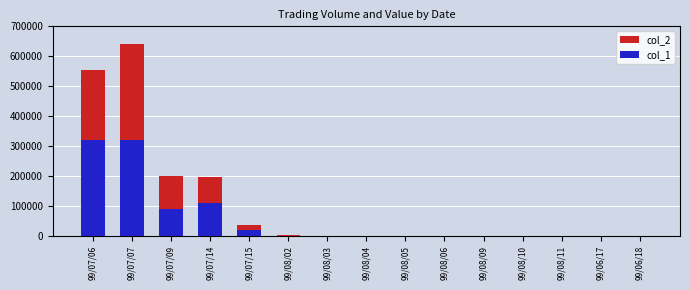

At which label does col_1 reach its minimum?

99/08/03